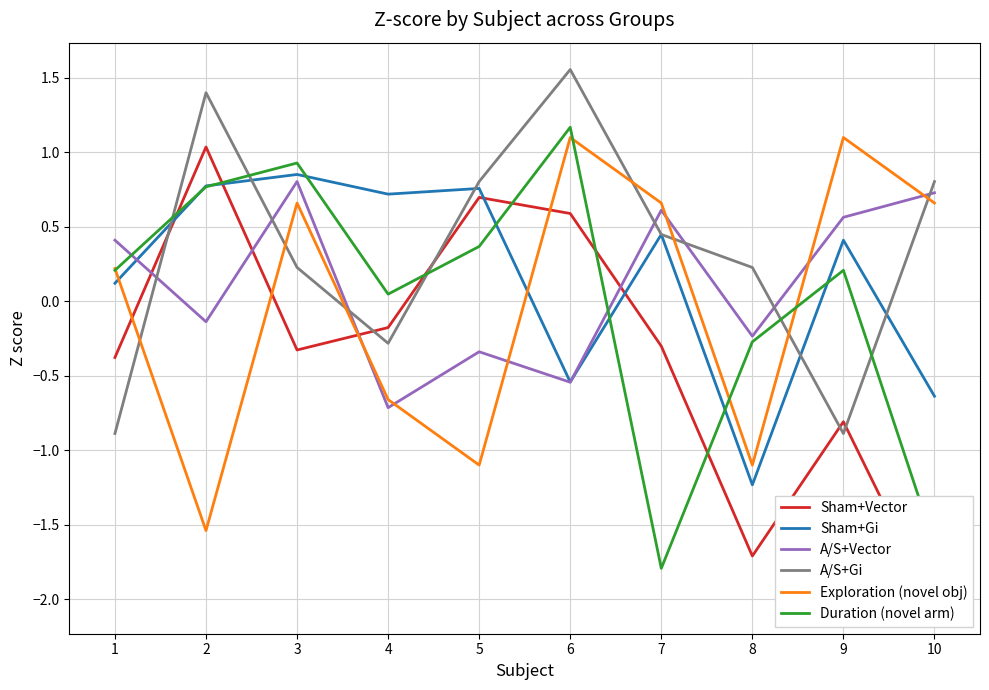

What is the sum of all Sham+Gi values?

1.7